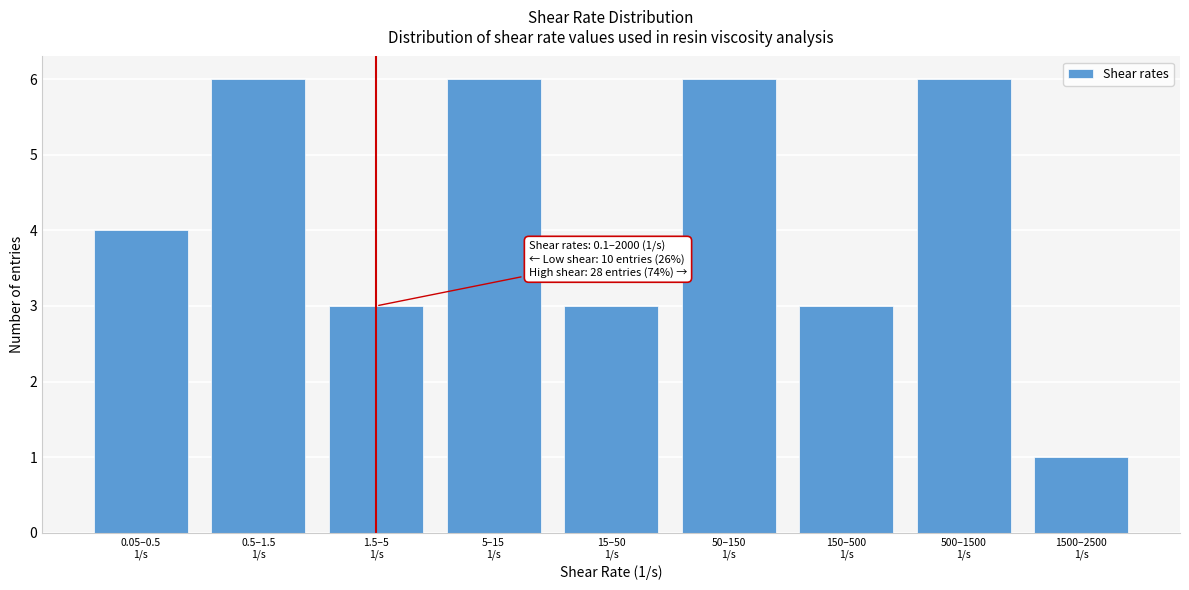

Reading right to left, list all the values displayed in this chart.

1	6	3	6	3	6	3	6	4